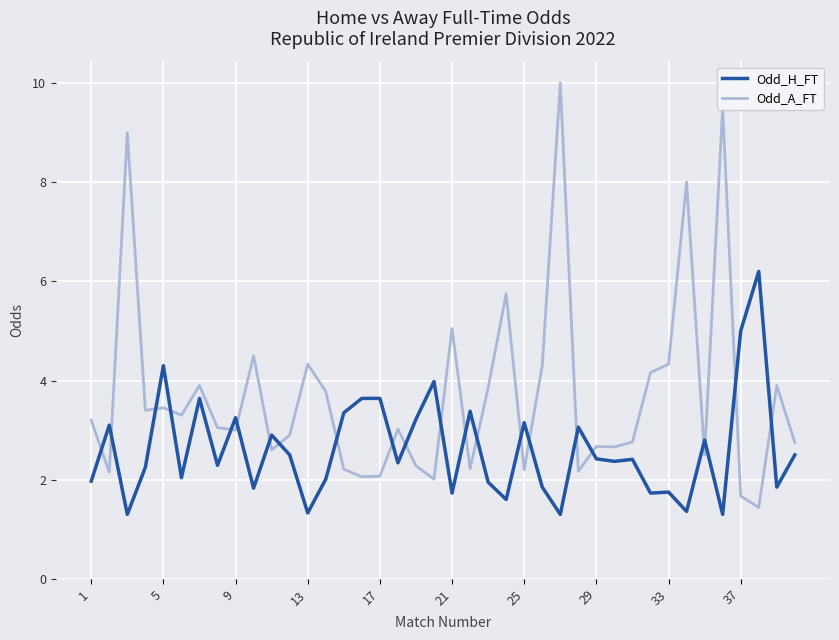

What is the difference between the maximum and minimum values in the Odd_A_FT series?

8.6